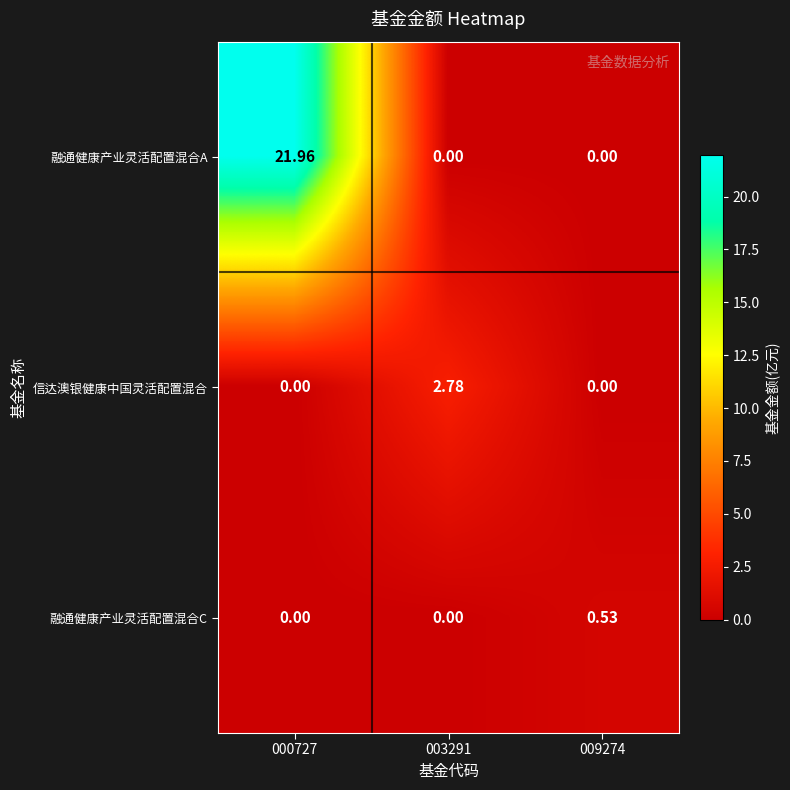

What is the greatest value displayed?

22.0